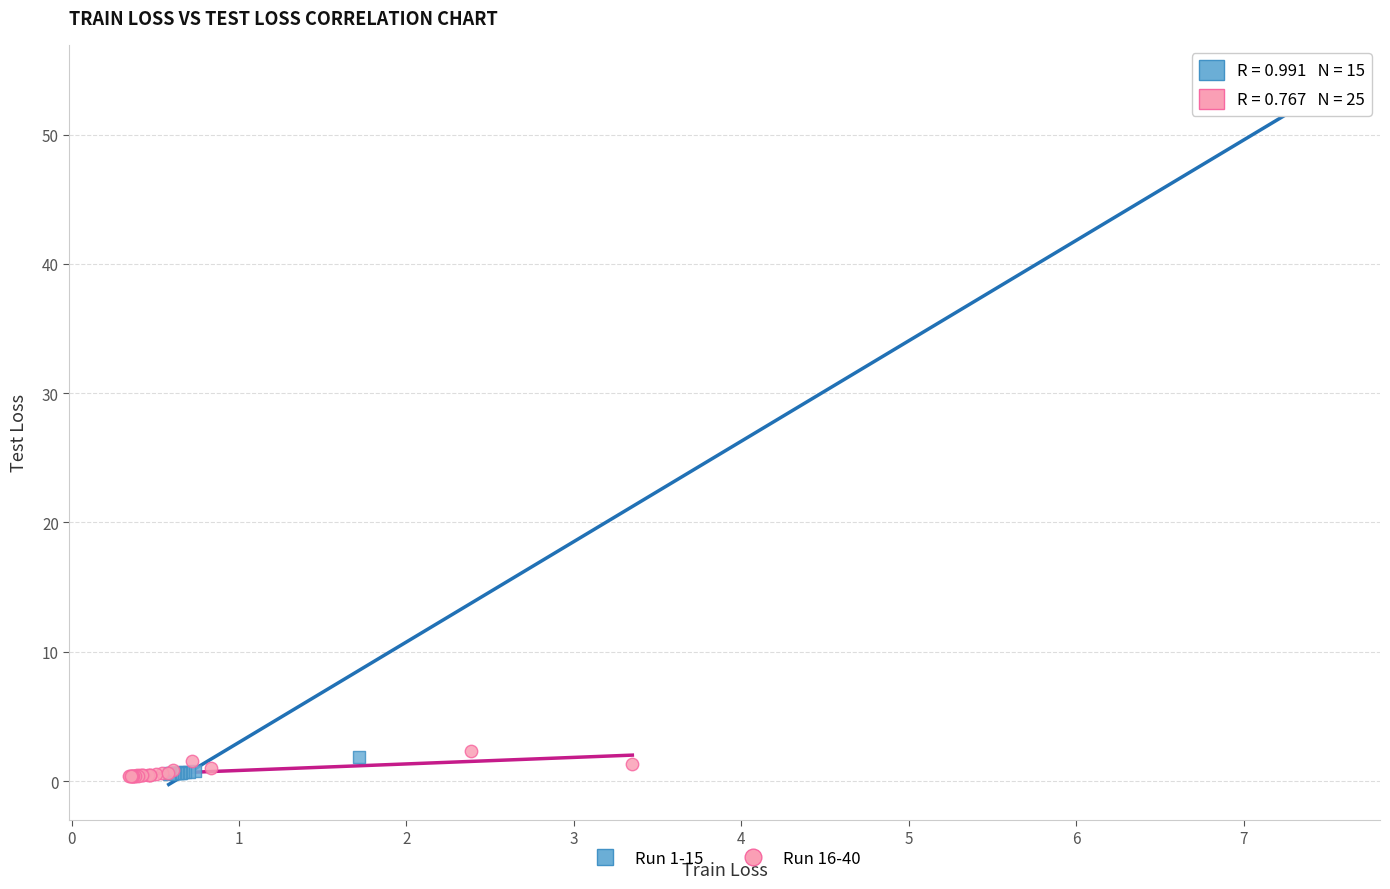

Which series reaches the maximum Y coordinate?

Run 1-15